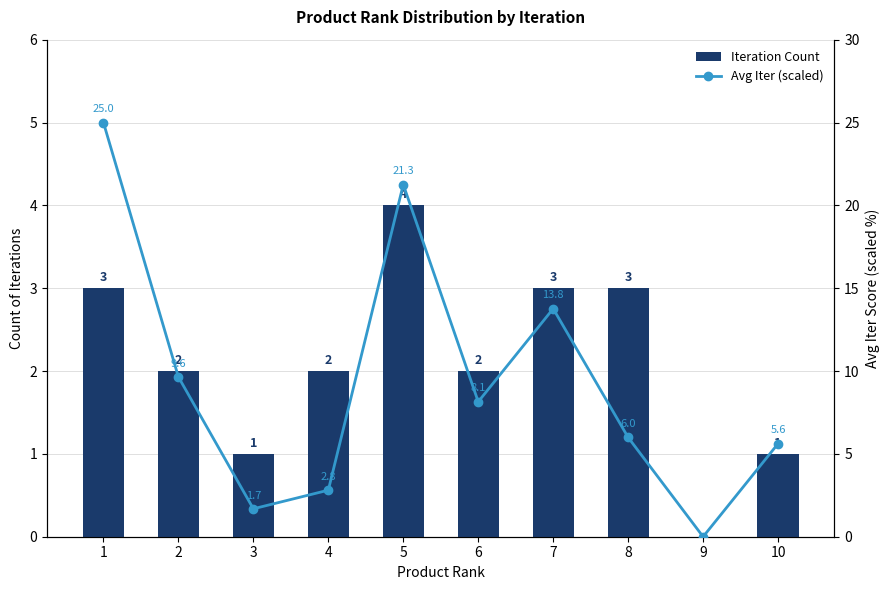

Which label corresponds to the smallest value in the chart?

9